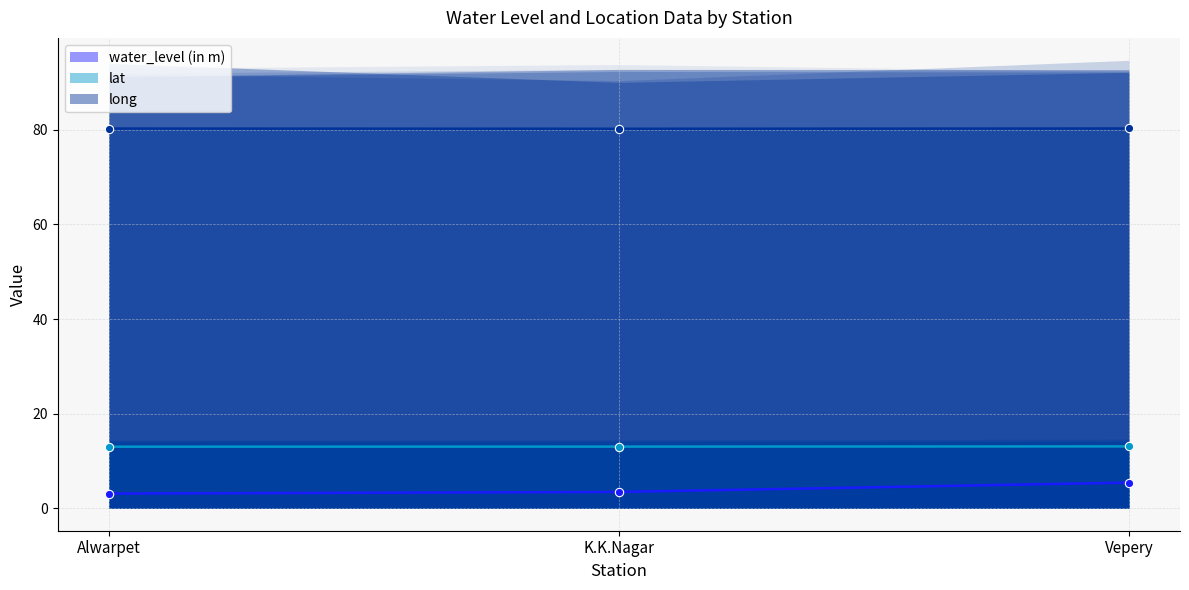

At how many categories does at least one series exceed 69?

3